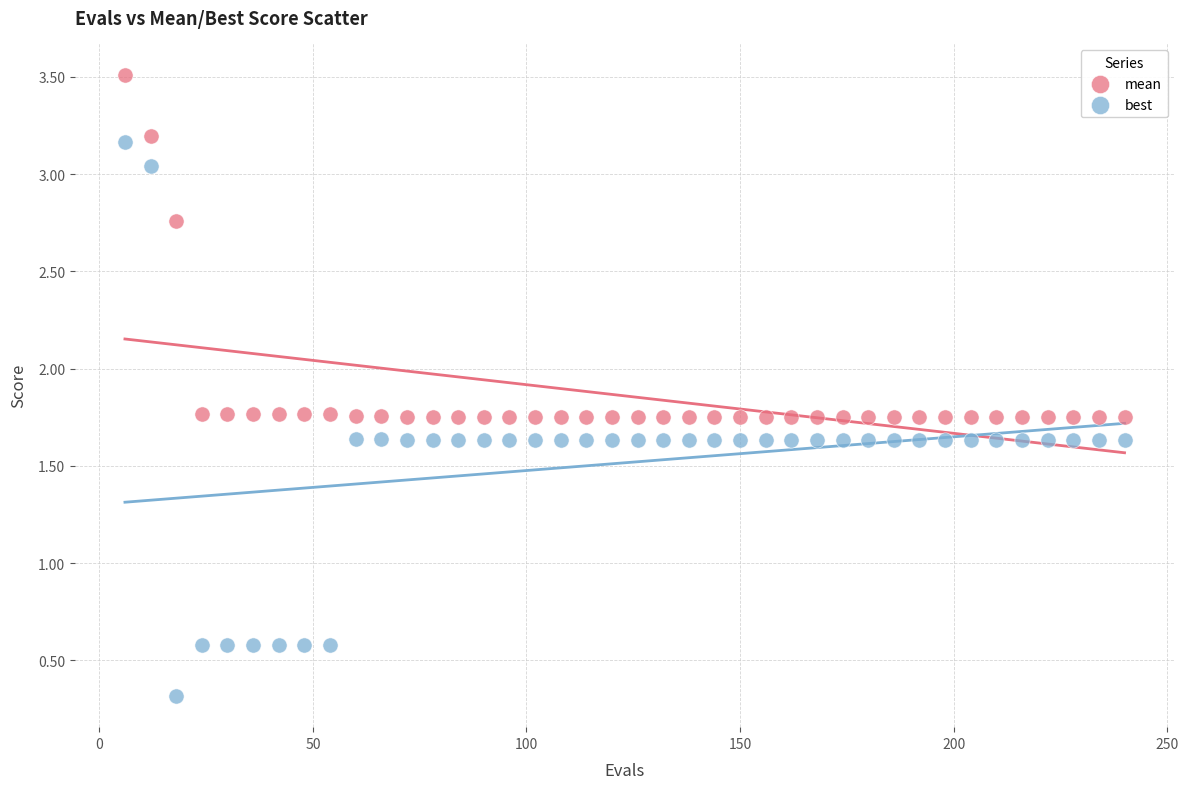

What is the X range (max minus min) for the scatter plot?

234.0